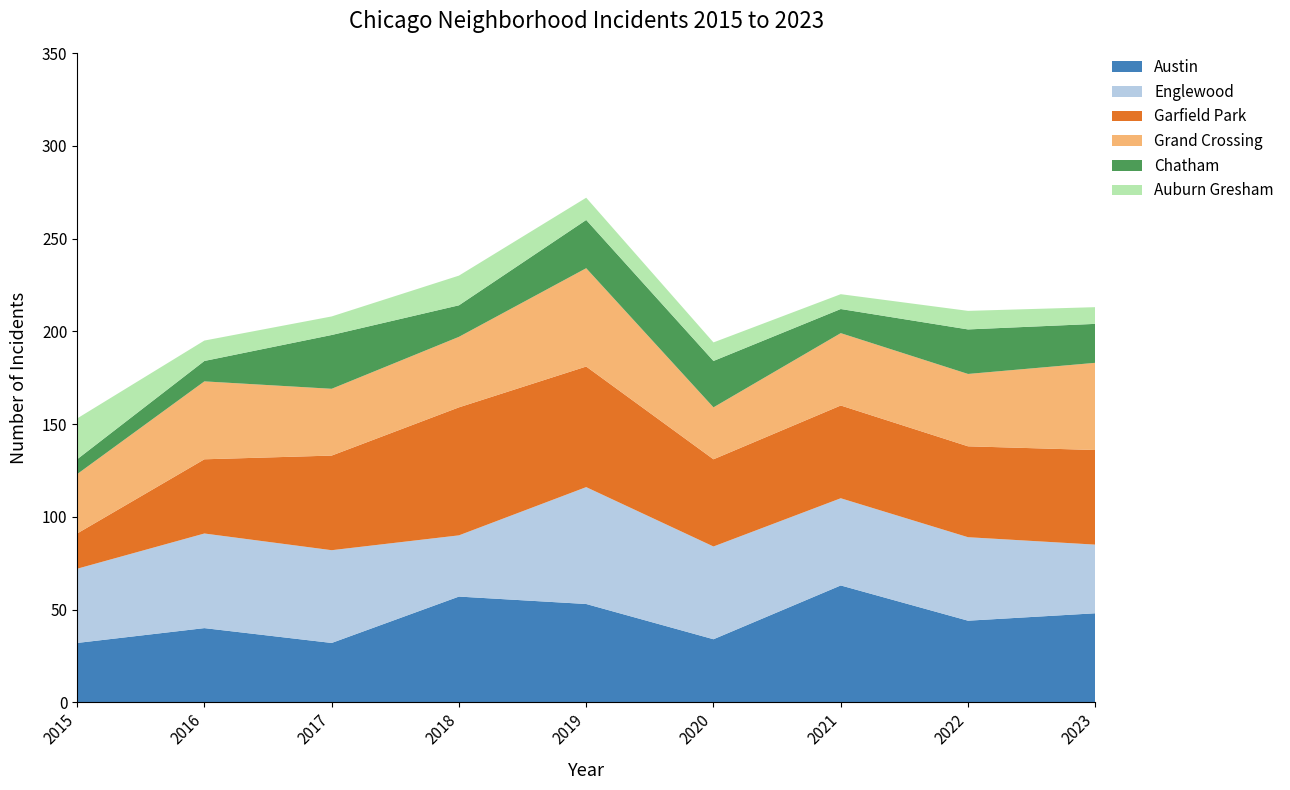

Reading left to right, extract all data points from this chart.

Austin: 32	40	32	57	53	34	63	44	48
Englewood: 40	51	50	33	63	50	47	45	37
Garfield Park: 19	40	51	69	65	47	50	49	51
Grand Crossing: 32	42	36	38	53	28	39	39	47
Chatham: 8	11	29	17	26	25	13	24	21
Auburn Gresham: 22	11	10	16	12	10	8	10	9